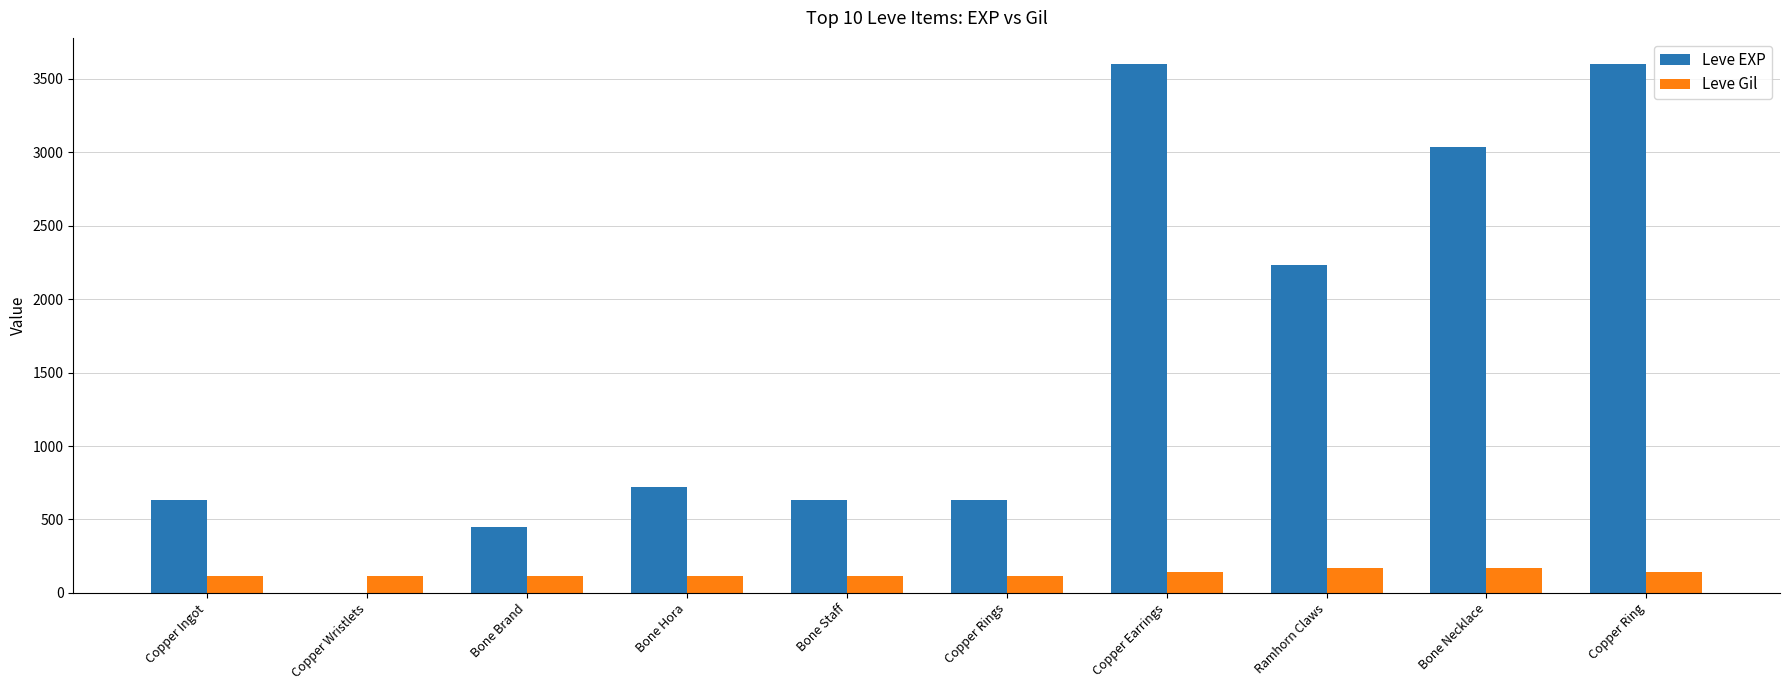

What is the total value across all series at Bone Hora?

832